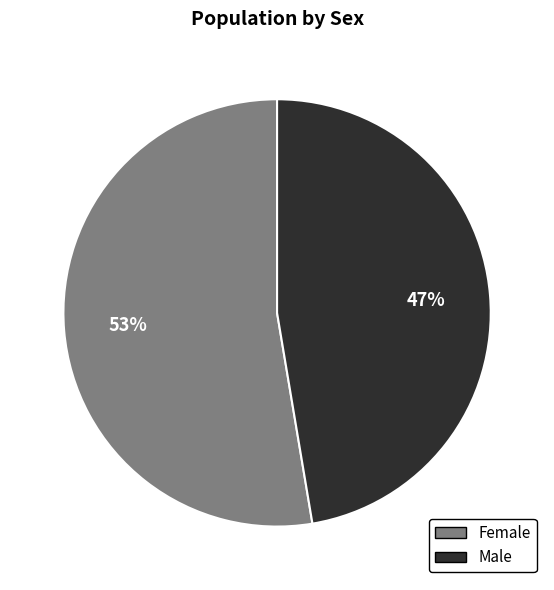

What is the majority slice?

Female